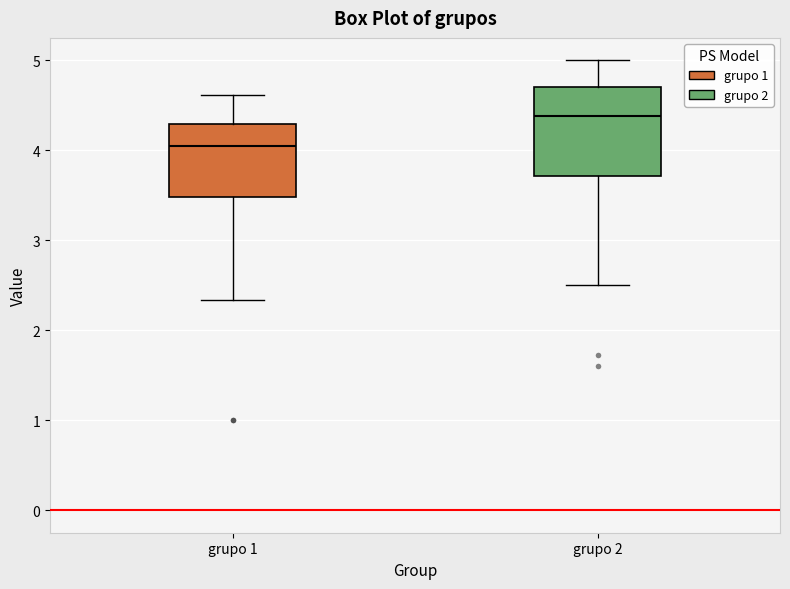

Which box is the tallest, from its lower edge to its upper edge?

grupo 2